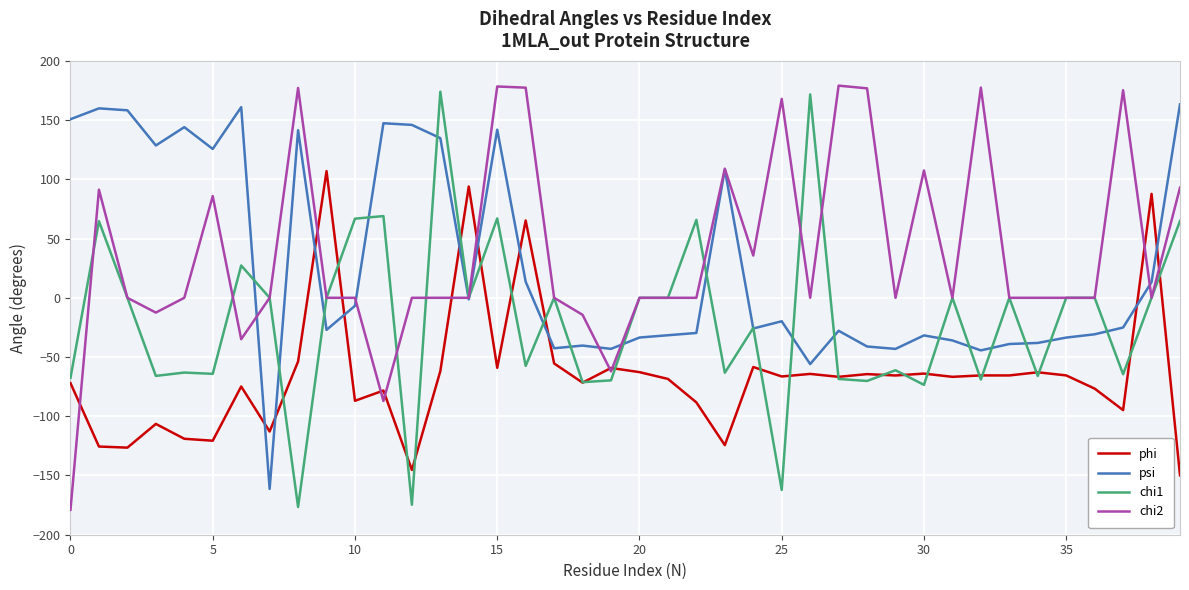

Which series ends up on top after the final intersection of phi and psi?

psi